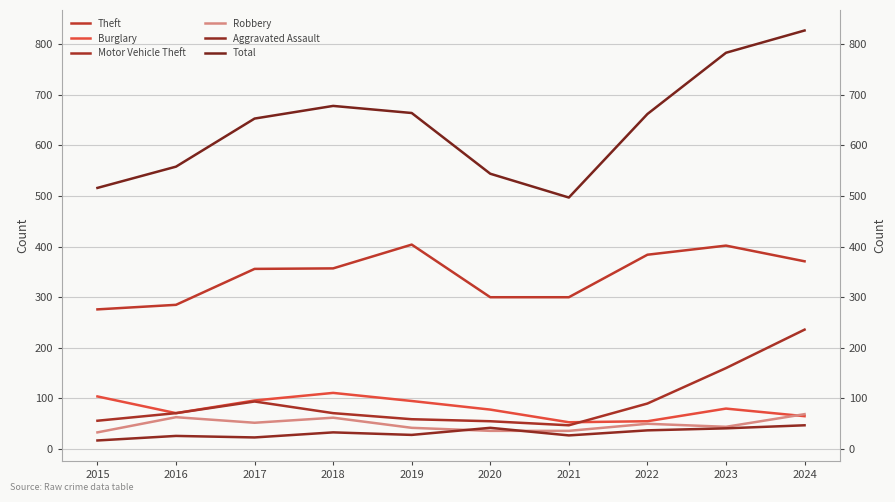

What is the spread (max minus min) of values at 2019?

636